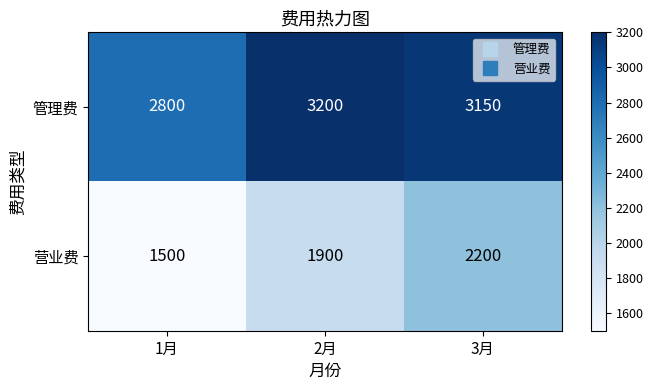

What is the average value of the 管理费 series?

3050